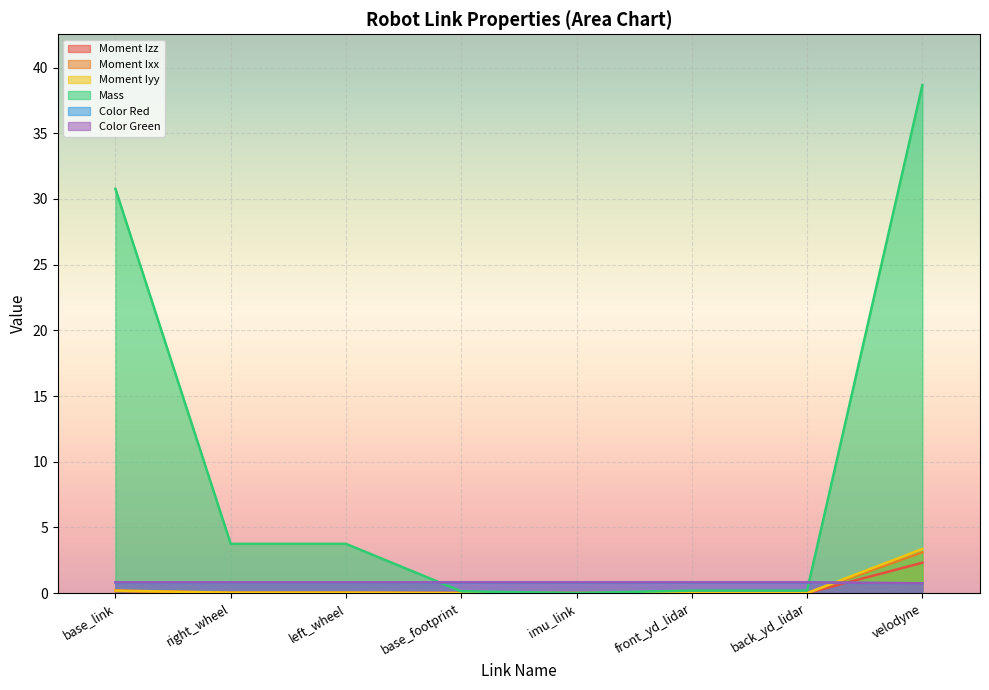

True or false: Color Green has more than 0 interior local peaks.

False